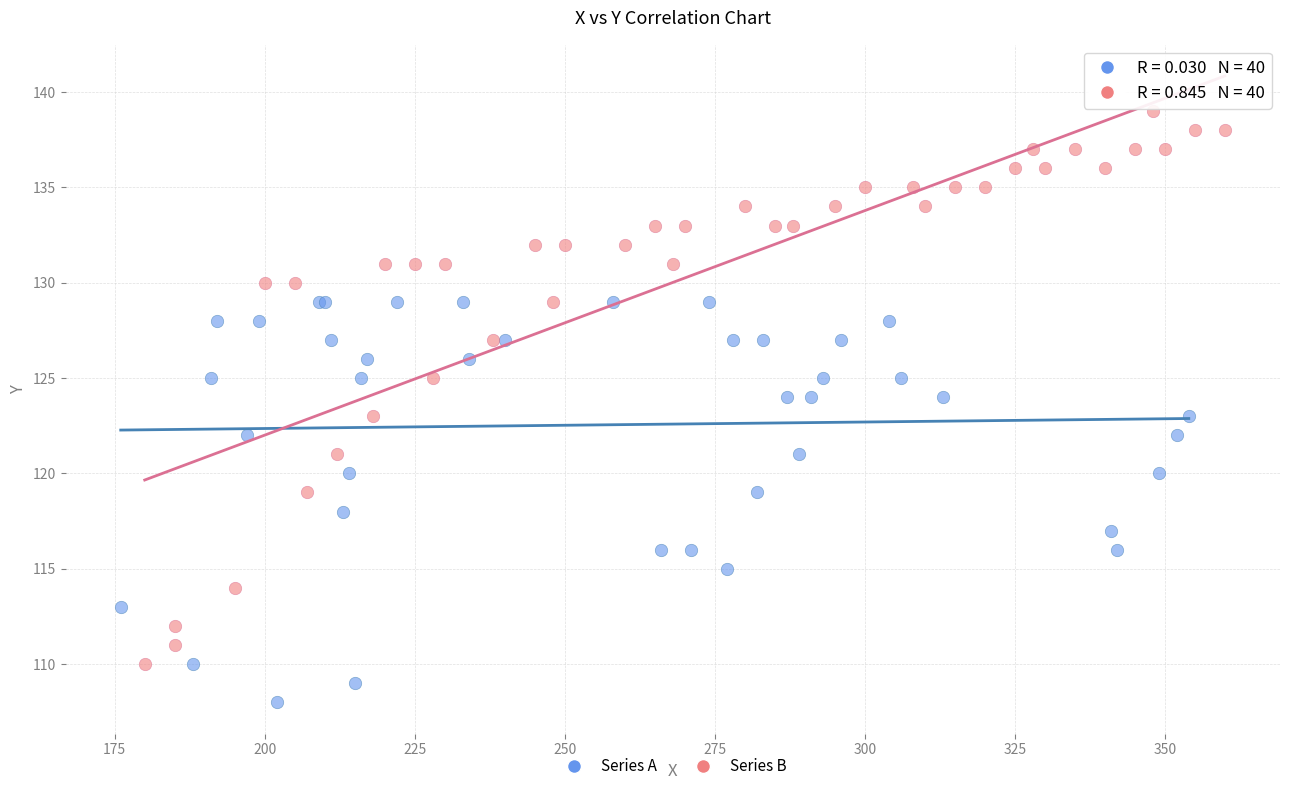

Which series contains the lowest Y value?

Series A